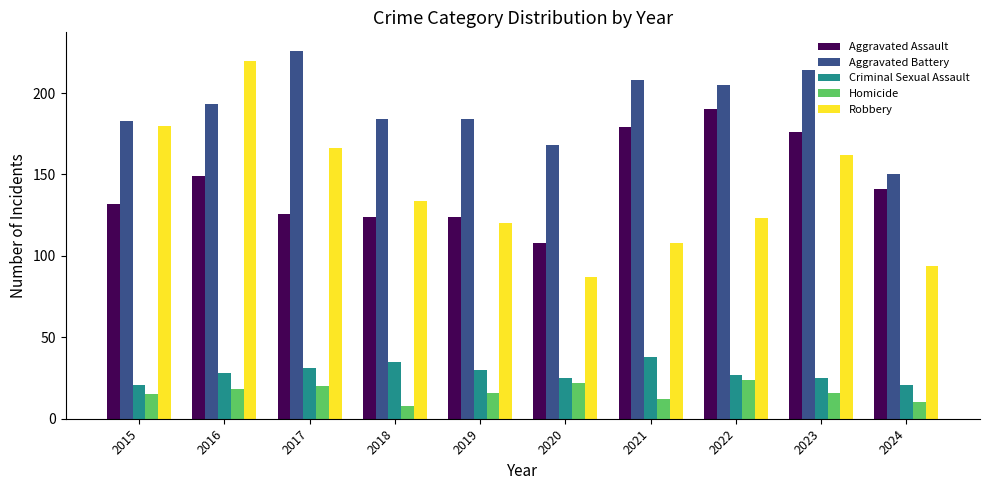

Does the chart contain stacked bars?

No